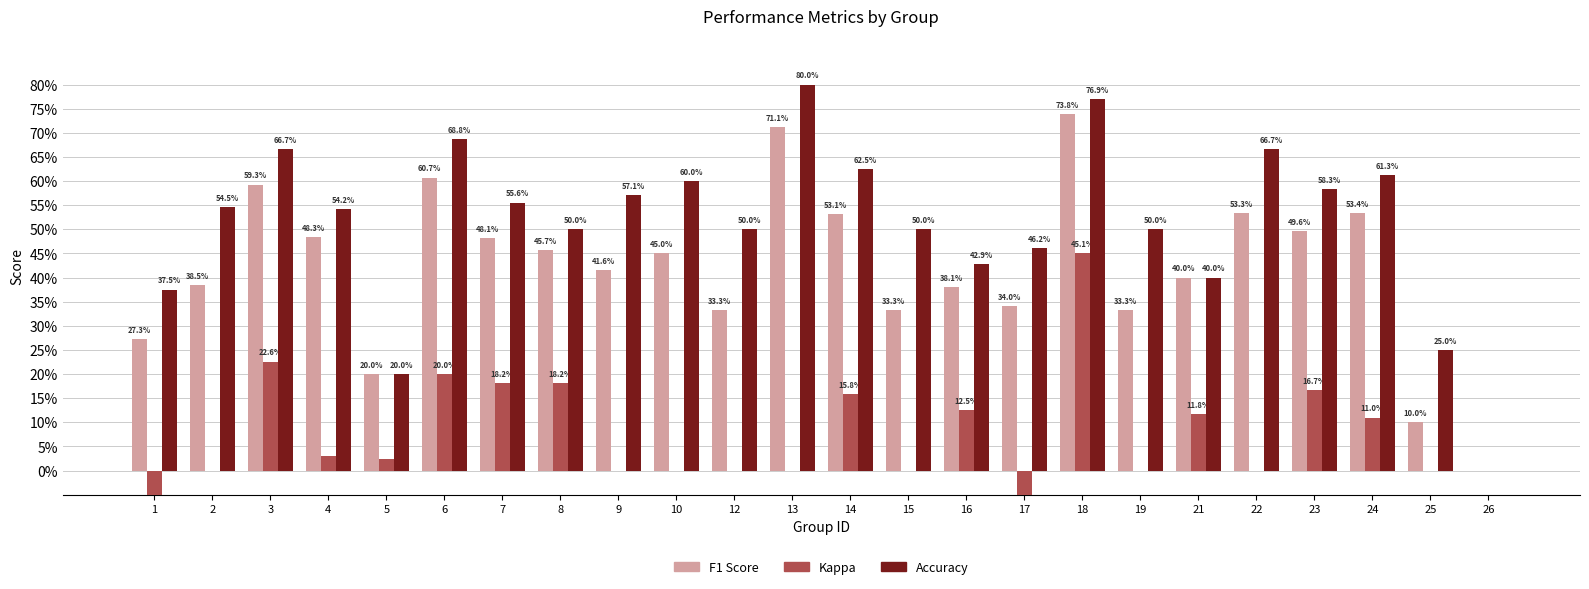

The Accuracy series shows 0.6 at 10. True or false?

True